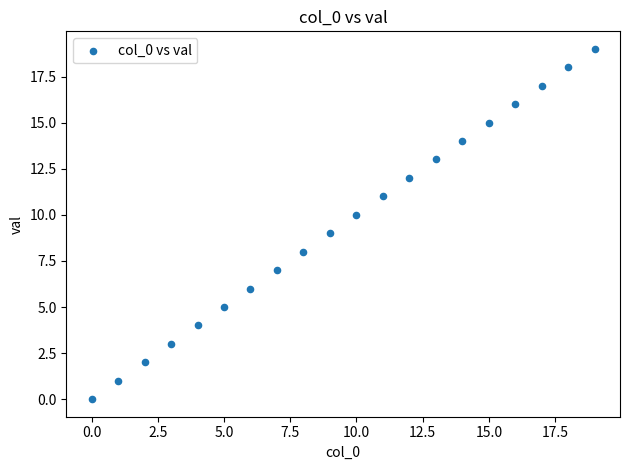

What is the range of Y values (max minus min)?

19